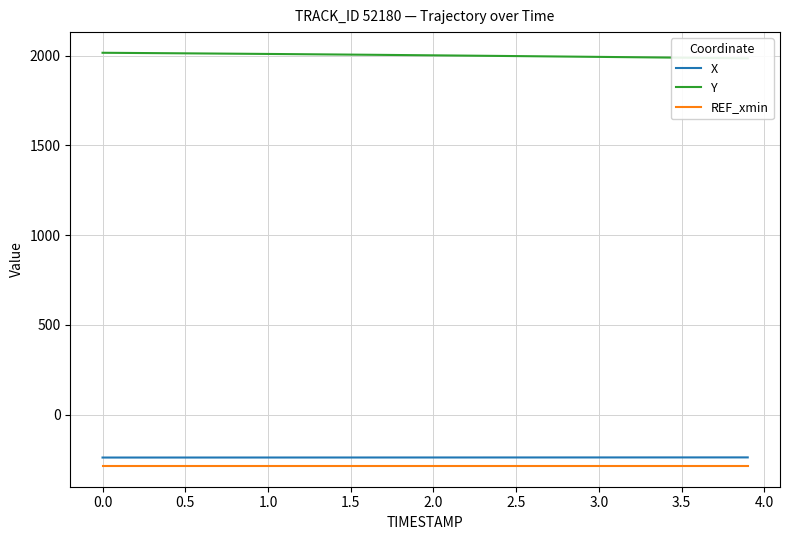

What is the maximum value for REF_xmin?

-286.4